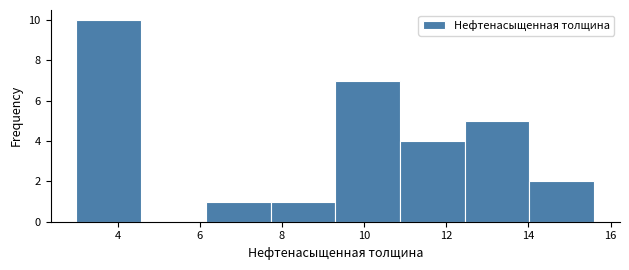

What is the height of the bar covering 6.2 to 7.8 on the x-axis? Neither the bar edges nor the heights are printed on the chart, so give them approximately, as read against the axes.

1